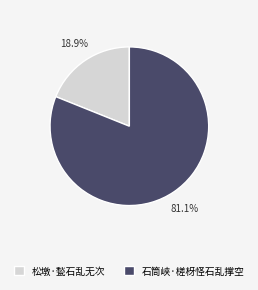

Is the sum of 石筒峡·槎枒怪石乱撑空 and 松墩·甃石乱无次 greater than half?

Yes